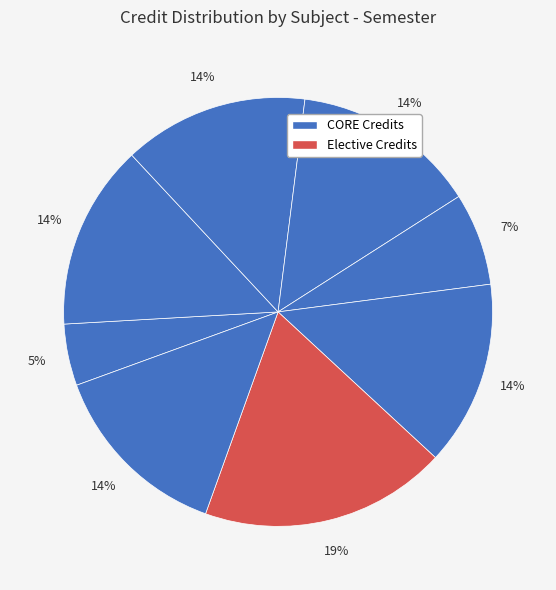

How many slices are in this pie chart?

8